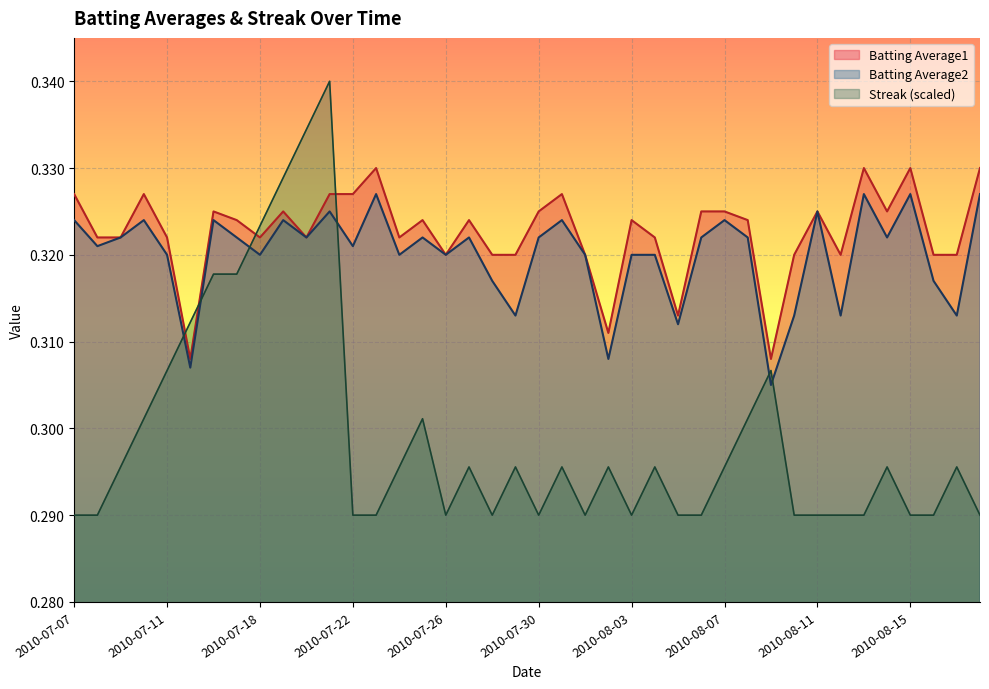

Reading left to right, extract all data points from this chart.

Batting Average1: 0.3	0.3	0.3	0.3	0.3	0.3	0.3	0.3	0.3	0.3	0.3	0.3	0.3	0.3	0.3	0.3	0.3	0.3	0.3	0.3	0.3	0.3	0.3	0.3	0.3	0.3	0.3	0.3	0.3	0.3	0.3	0.3	0.3	0.3	0.3	0.3	0.3	0.3	0.3	0.3
Batting Average2: 0.3	0.3	0.3	0.3	0.3	0.3	0.3	0.3	0.3	0.3	0.3	0.3	0.3	0.3	0.3	0.3	0.3	0.3	0.3	0.3	0.3	0.3	0.3	0.3	0.3	0.3	0.3	0.3	0.3	0.3	0.3	0.3	0.3	0.3	0.3	0.3	0.3	0.3	0.3	0.3
Streak: 0.3	0.3	0.3	0.3	0.3	0.3	0.3	0.3	0.3	0.3	0.3	0.3	0.3	0.3	0.3	0.3	0.3	0.3	0.3	0.3	0.3	0.3	0.3	0.3	0.3	0.3	0.3	0.3	0.3	0.3	0.3	0.3	0.3	0.3	0.3	0.3	0.3	0.3	0.3	0.3